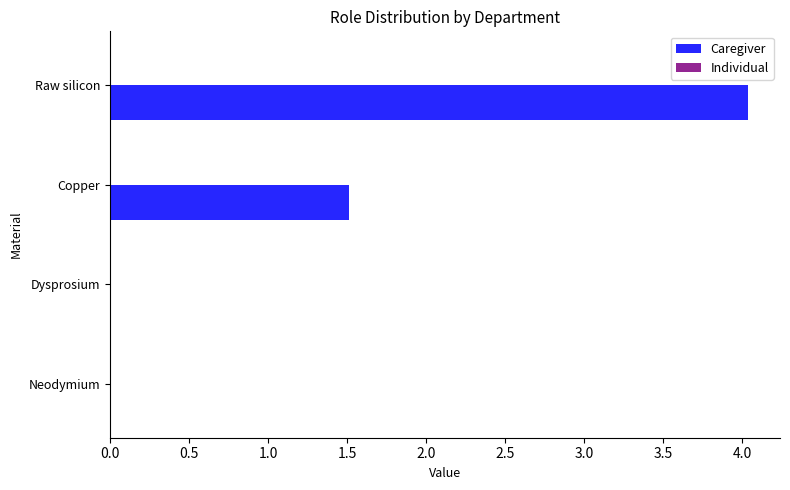

Which has a higher value, Dysprosium or Copper?

Copper